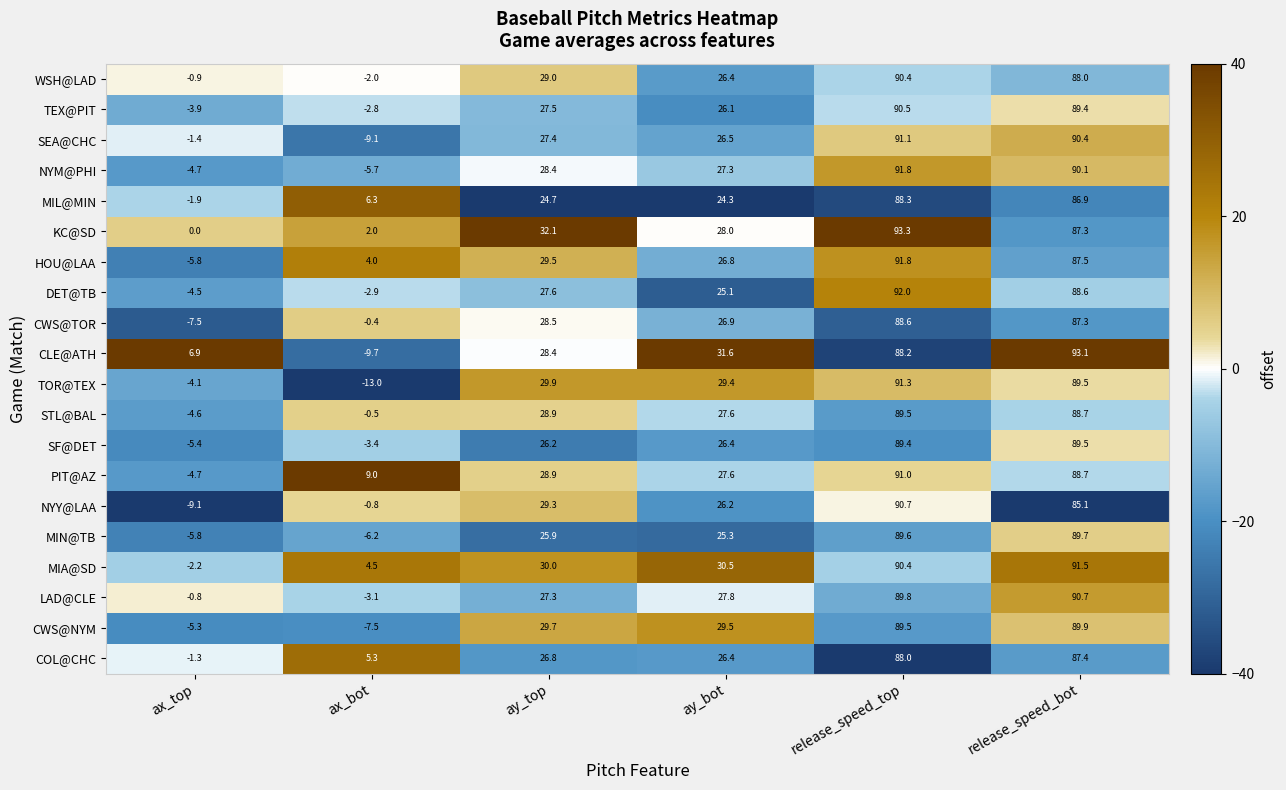

At how many categories does at least one series exceed 34?

2